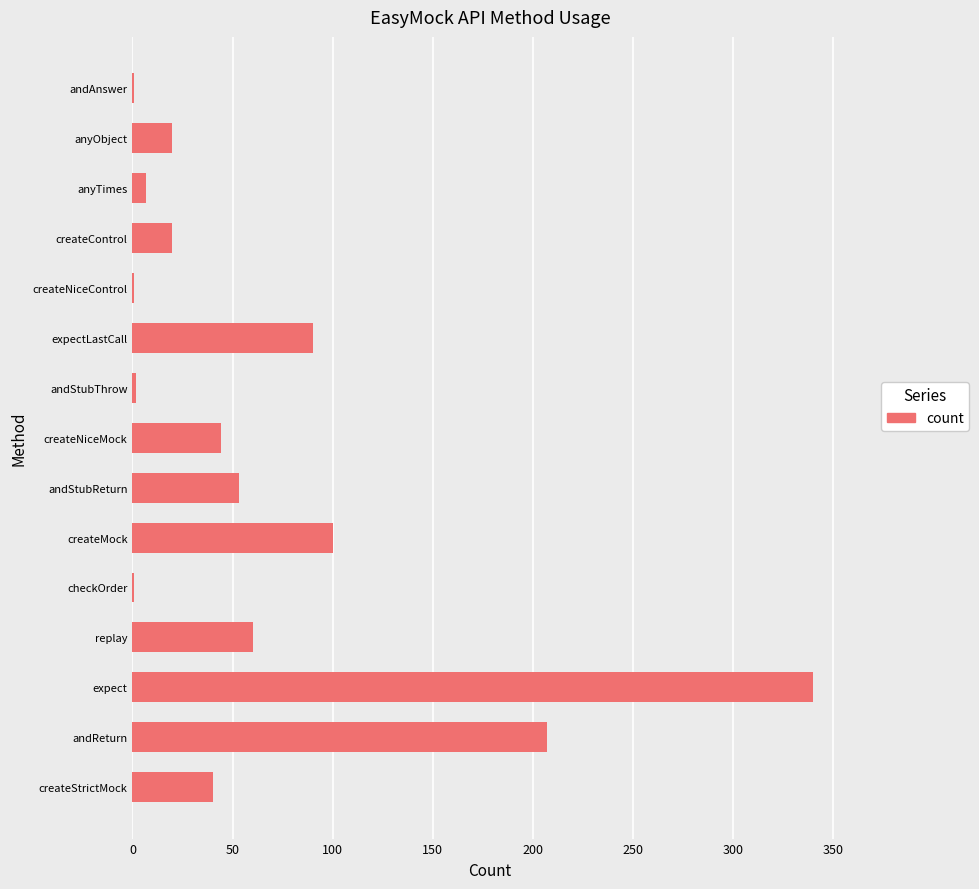

Which has a higher value, andReturn or expectLastCall?

andReturn